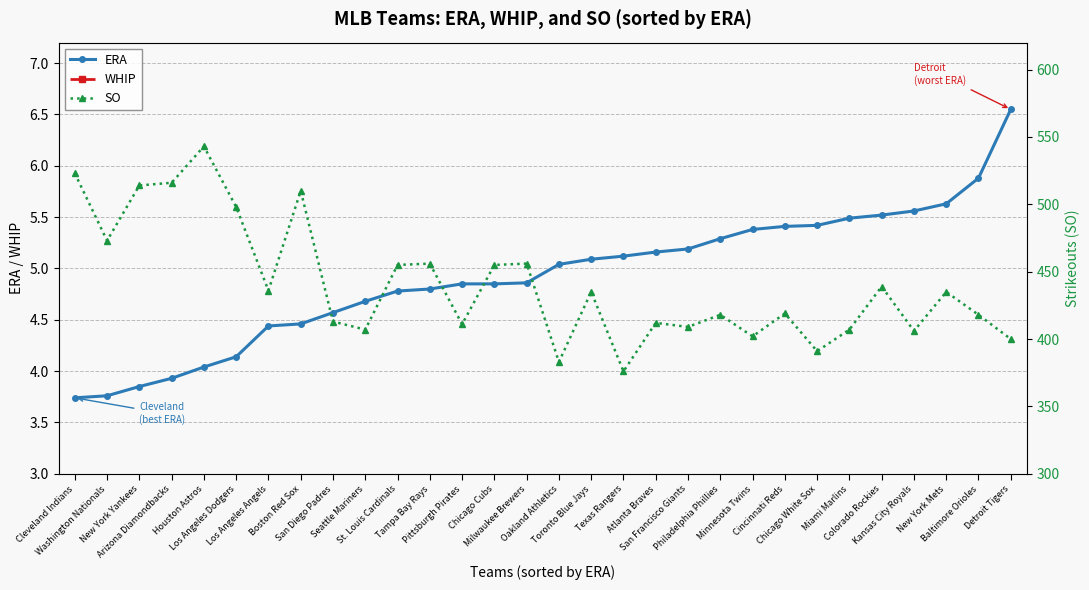

Which series has the largest range (max minus min)?

SO